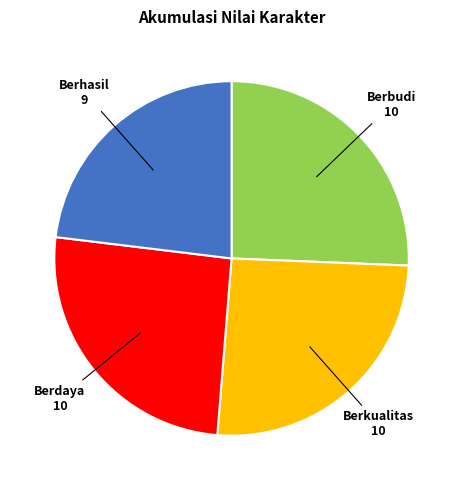

Approximately how many times larger is the value at Berdaya compared to Berhasil?

1.1